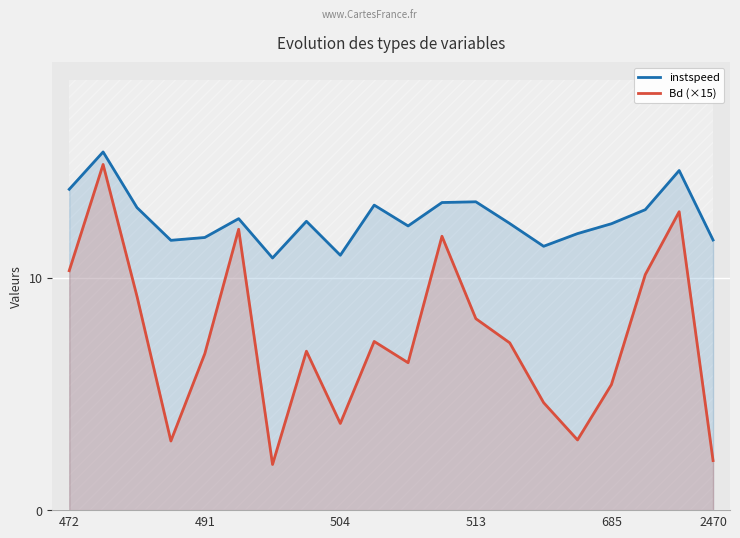

Is it true that instspeed equals 21.7 at 472?

False